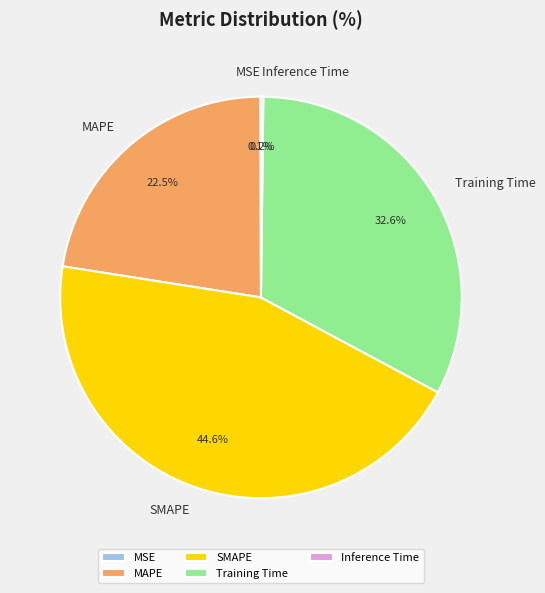

Which slice is the largest?

SMAPE